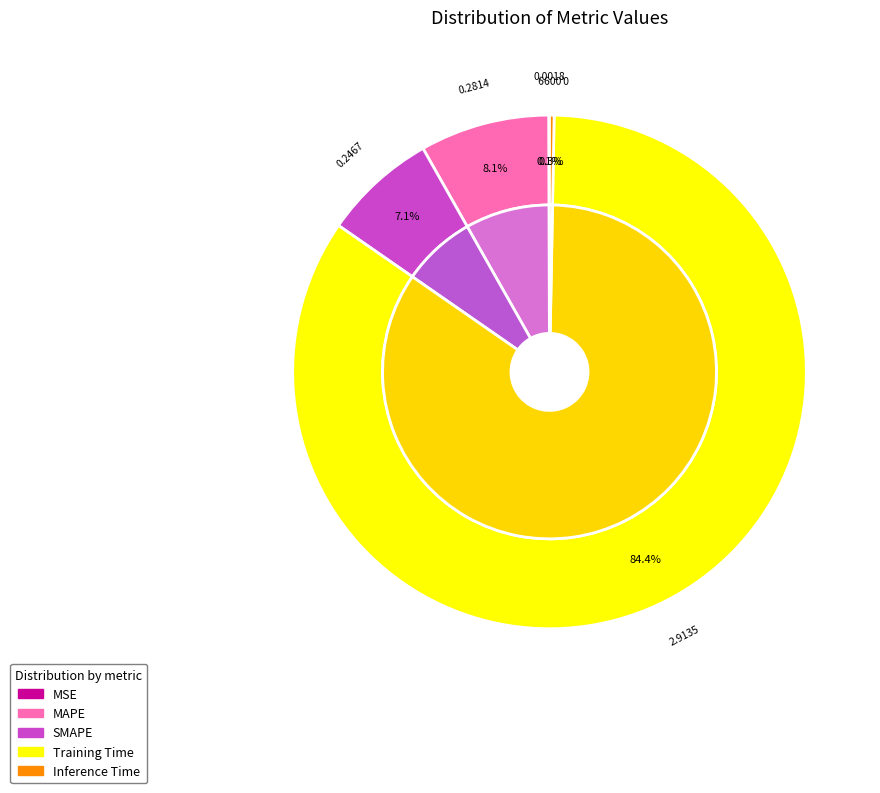

Do Training Time and MSE together represent more than half of the pie?

Yes